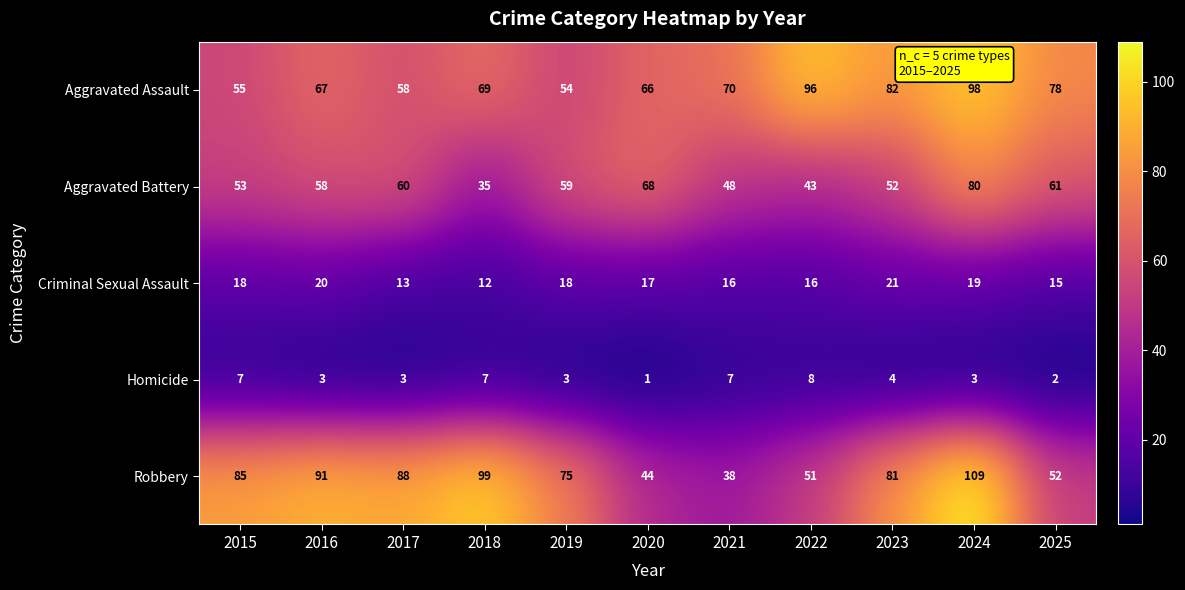

What is the sum of the Homicide values at 2024 and 2018?

10